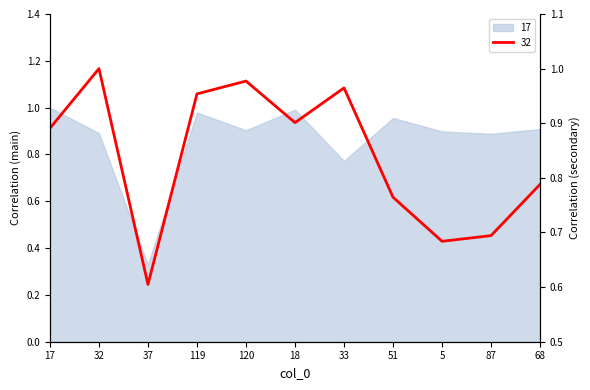

What are all the series names shown in the legend?

17, 32